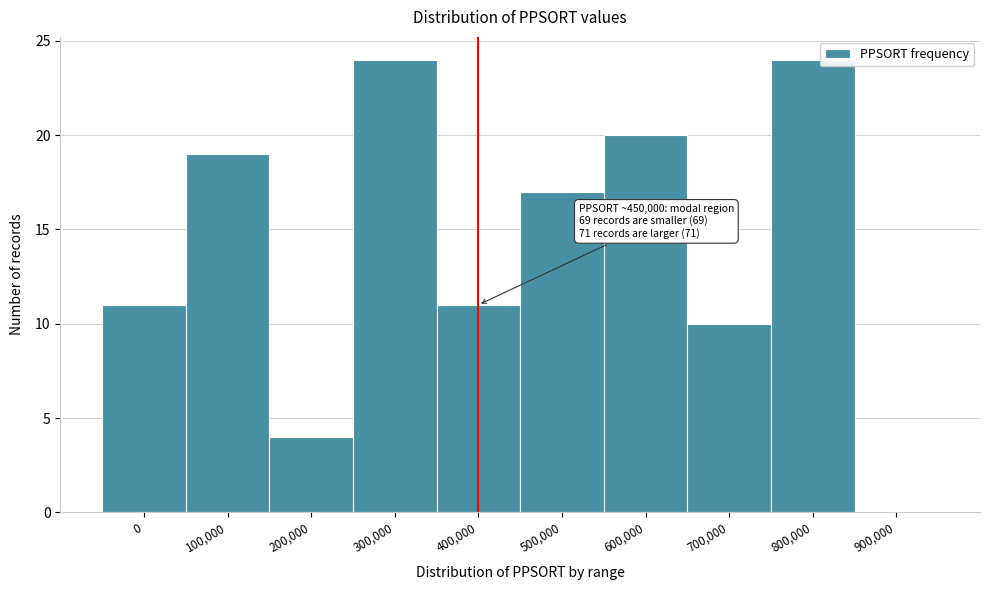

Reading left to right, extract all data points from this chart.

0=11	100,000=19	200,000=4	300,000=24	400,000=11	500,000=17	600,000=20	700,000=10	800,000=24	900,000=0